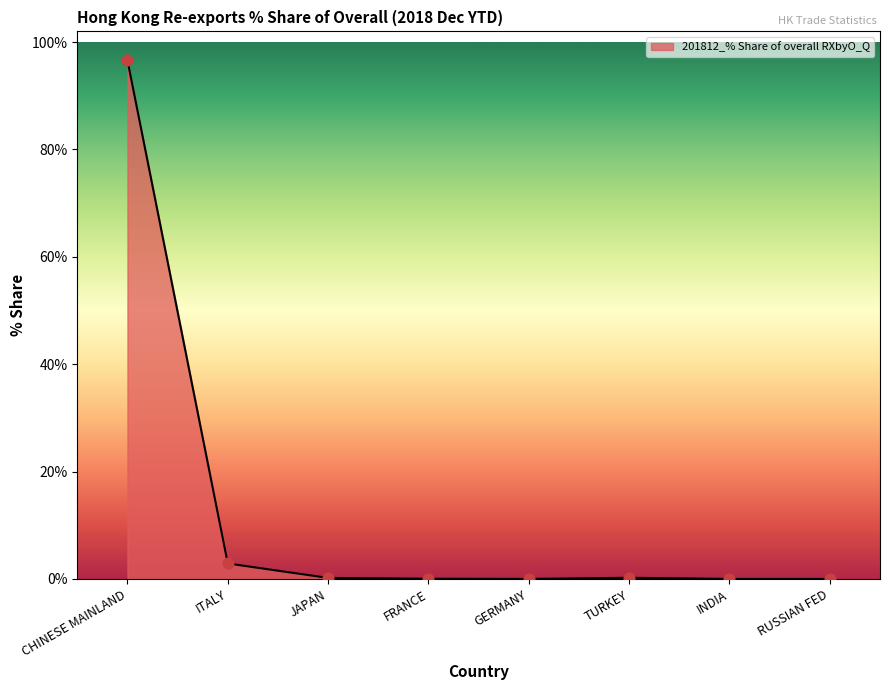

What is the change in value from JAPAN to RUSSIAN FED?

-0.2